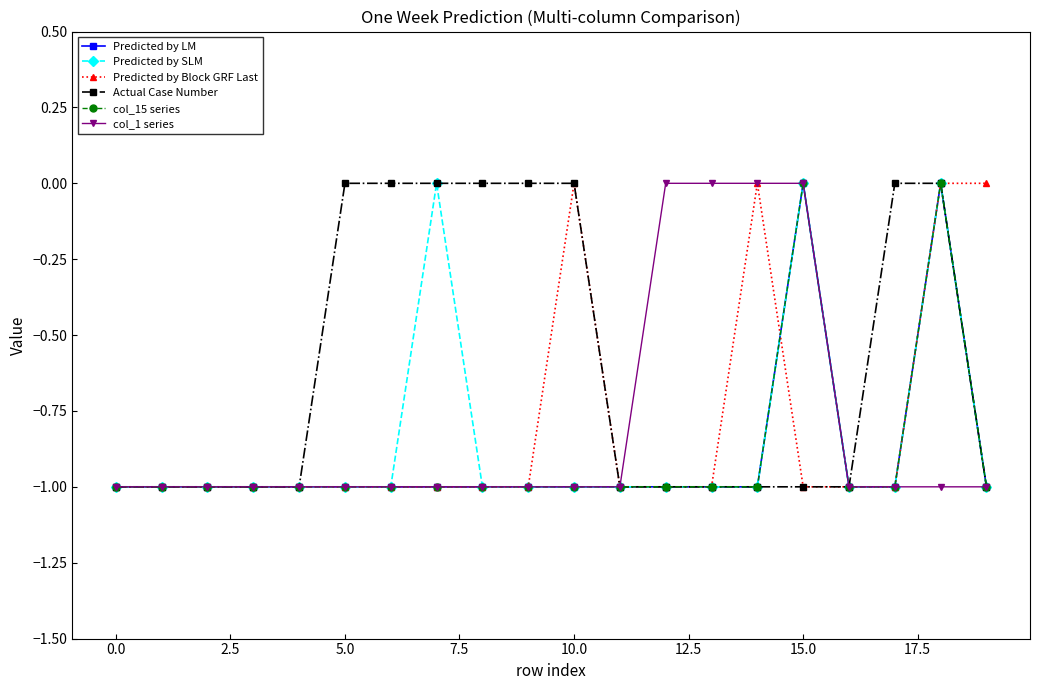

Which series has the widest spread of values?

Predicted by LM